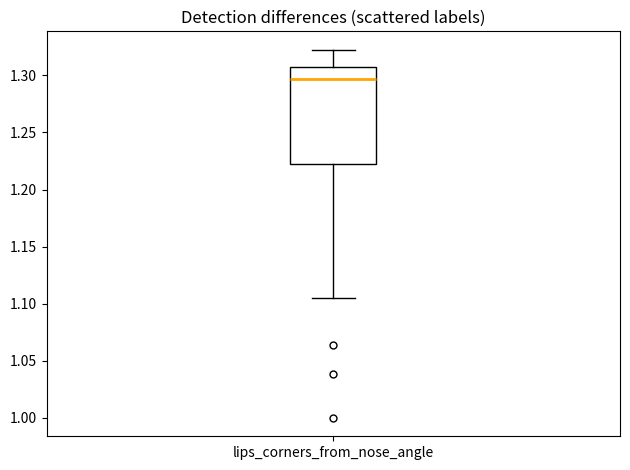

Where does the lower whisker of the box for lips_corners_from_nose_angle end on the y-axis? The values are not printed on the chart, so give them approximately, as read against the axis.

1.105